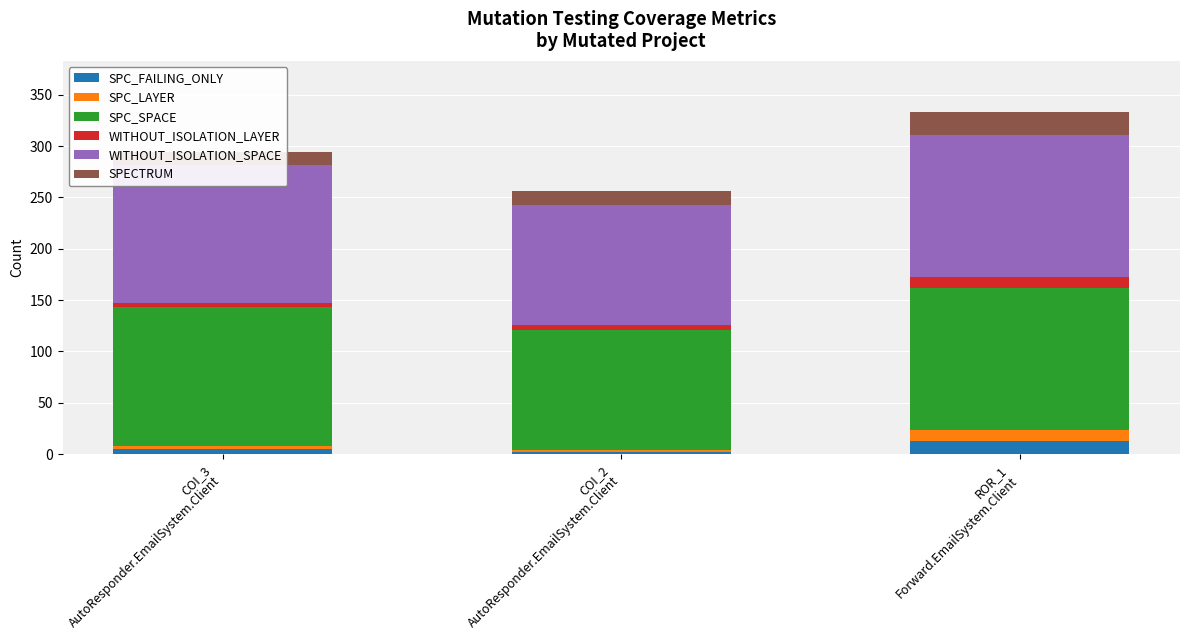

How many series are shown in this chart?

6